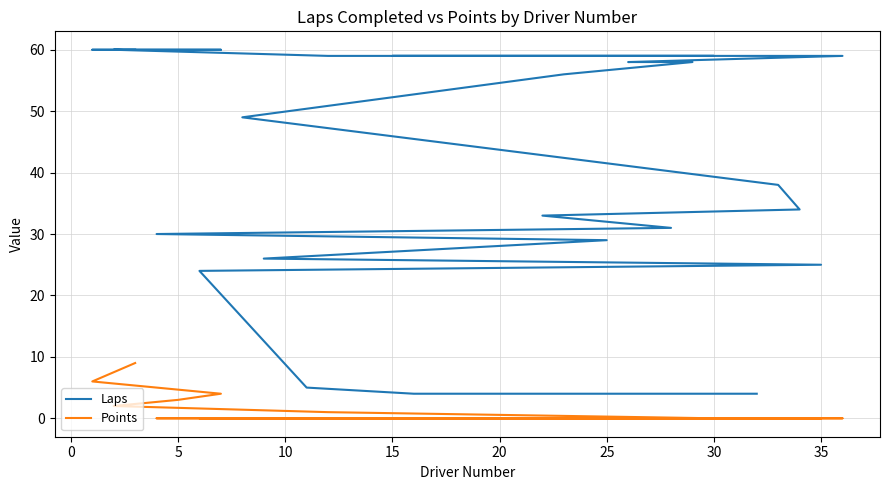

Which category has the lowest value in the Points series?

30